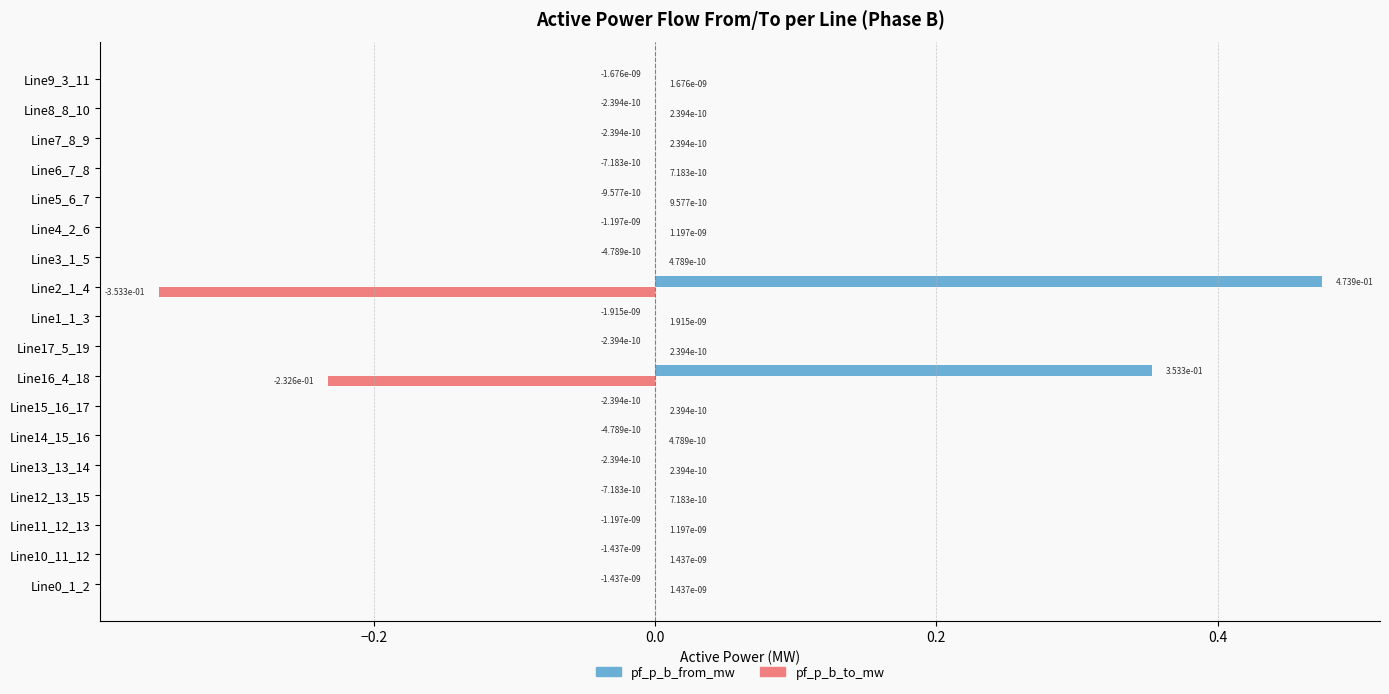

Which series has the largest total across all categories?

pf_p_b_from_mw